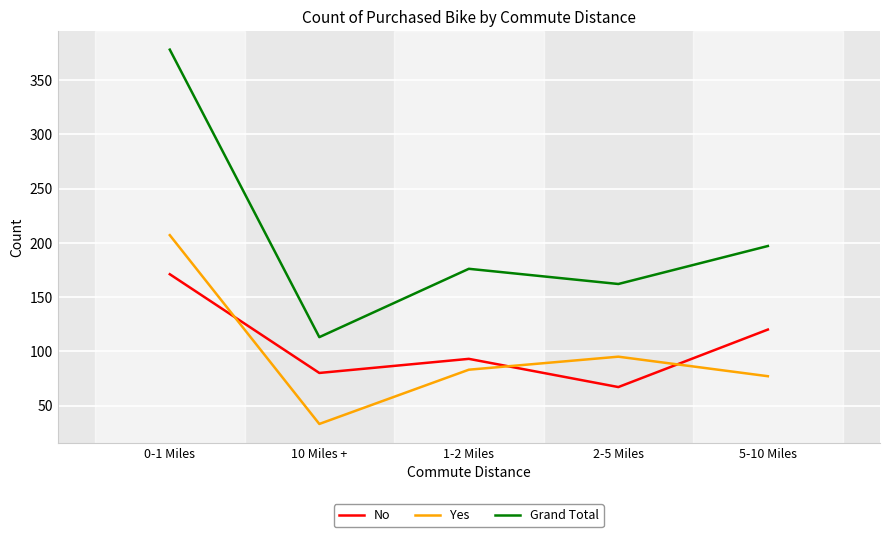

Reading left to right, list all the values displayed in this chart.

No: 171	80	93	67	120
Yes: 207	33	83	95	77
Grand Total: 378	113	176	162	197